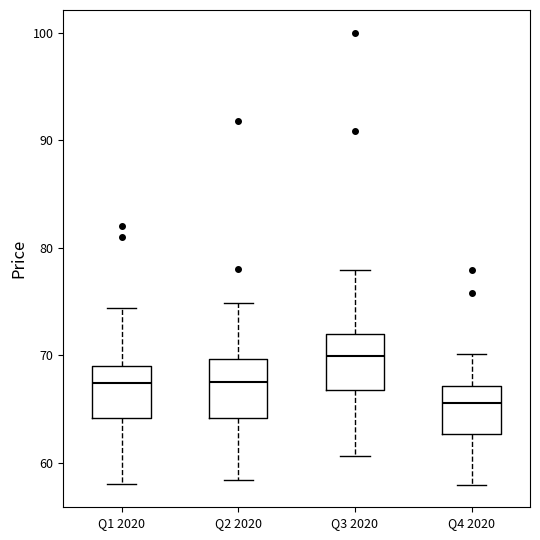

Reading left to right, transcribe this box plot: for each box, give where its median line is, the range the box spans, and where its two whiskers end, as read against the y-axis. The values are not printed on the chart, so give them approximately, as read against the axis.

Q1 2020: median 67, box 64 to 69, whiskers 58 to 74
Q2 2020: median 68, box 64 to 70, whiskers 58 to 75
Q3 2020: median 70, box 67 to 72, whiskers 61 to 78
Q4 2020: median 66, box 63 to 67, whiskers 58 to 70